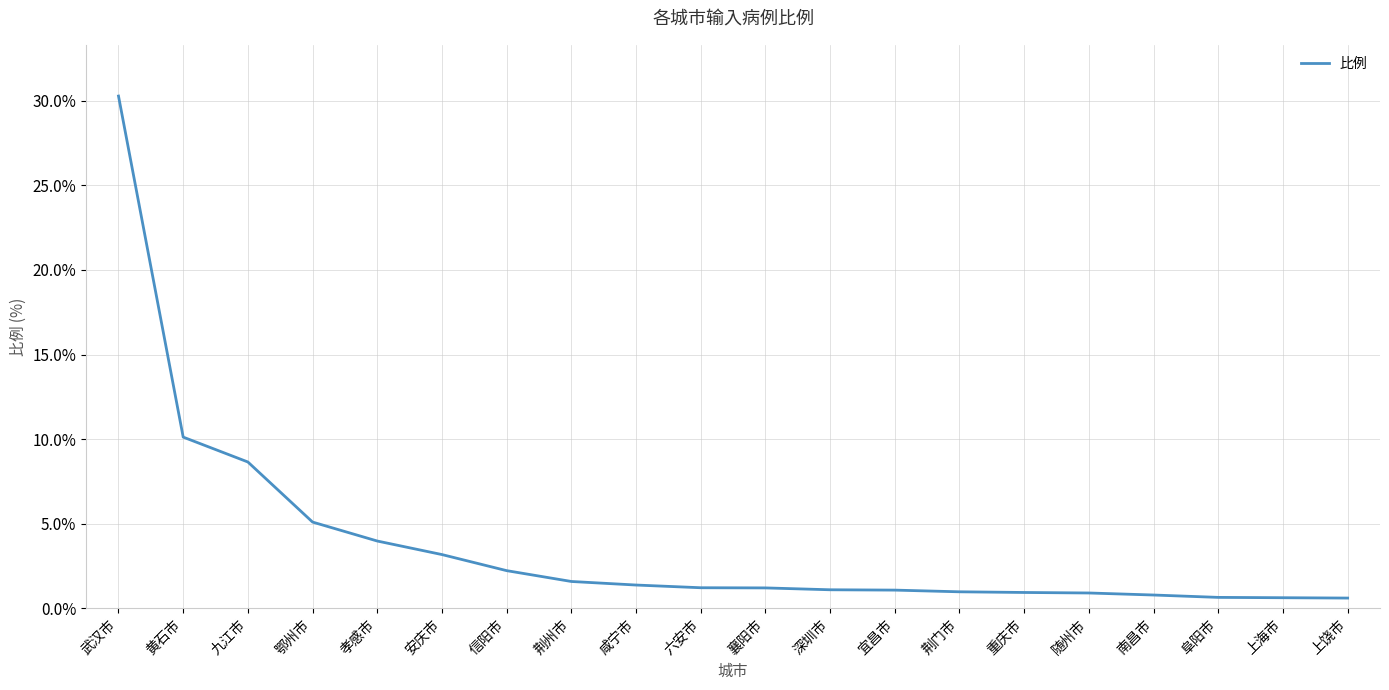

What is the change in value from 九江市 to 南昌市?

-7.9